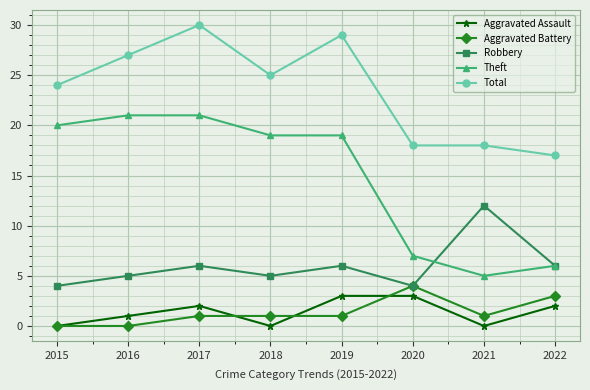

Which series has the largest range (max minus min)?

Theft